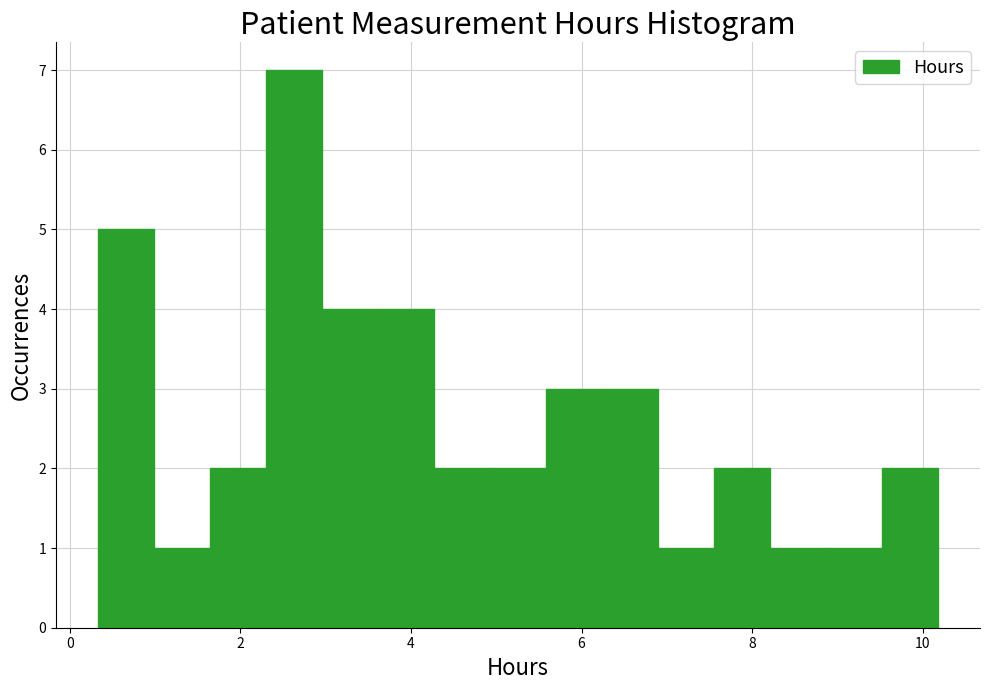

Read against the x-axis, roughly where is the centre of the tallest bar?

2.6